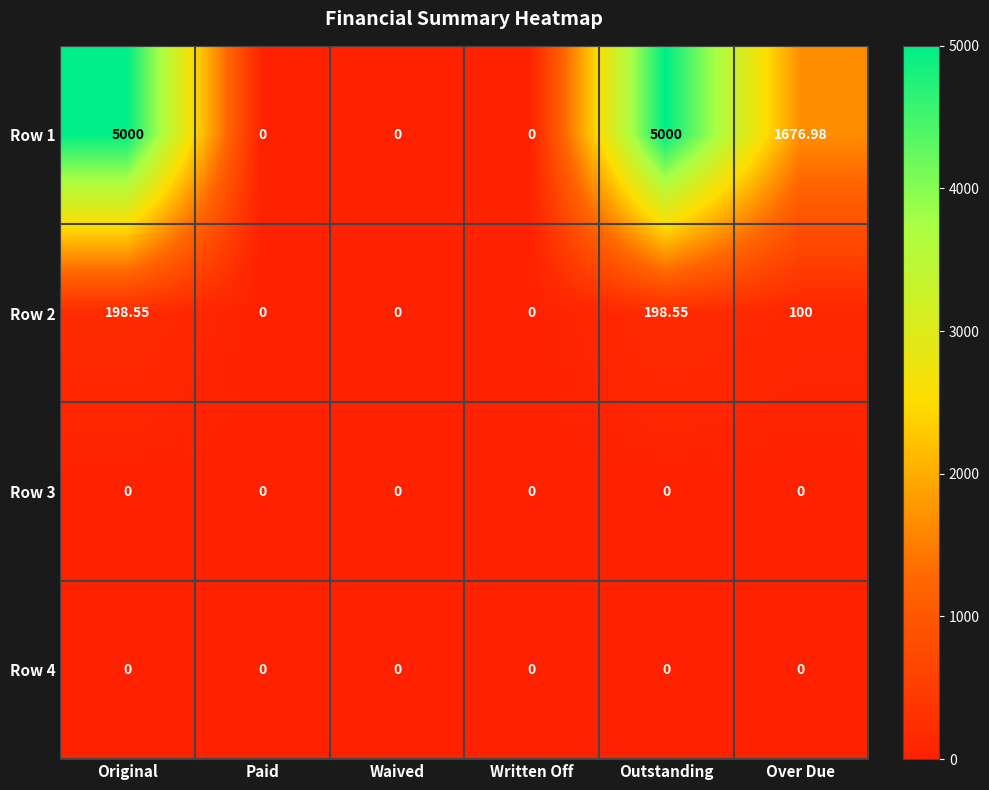

At Paid, list the series in order from largest to smallest.

Row 1, Row 2, Row 3, Row 4